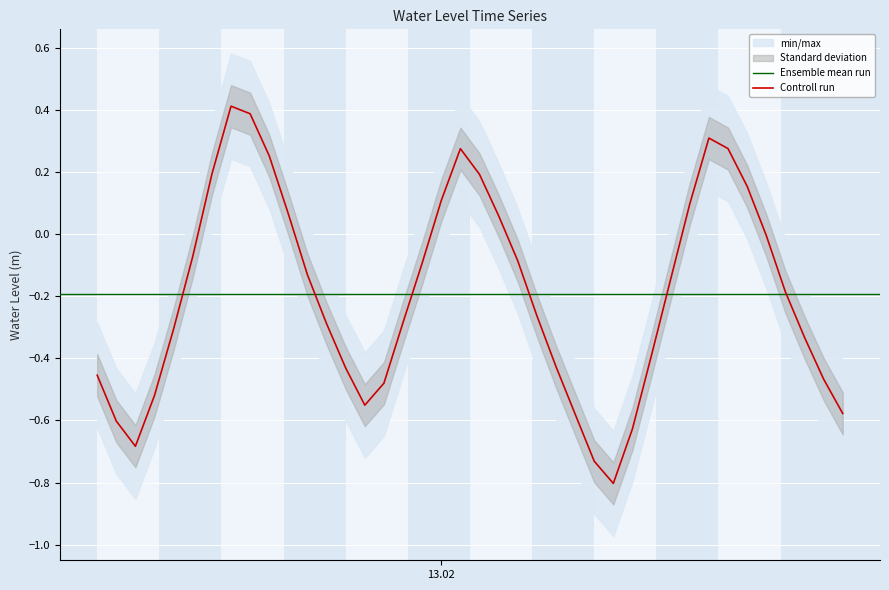

Reading left to right, list all the values displayed in this chart.

-0.5	-0.6	-0.7	-0.5	-0.3	-0.1	0.2	0.4	0.4	0.3	0.1	-0.1	-0.3	-0.4	-0.6	-0.5	-0.3	-0.1	0.1	0.3	0.2	0.1	-0.1	-0.3	-0.4	-0.6	-0.7	-0.8	-0.6	-0.4	-0.1	0.1	0.3	0.3	0.2	-0.0	-0.2	-0.3	-0.5	-0.6